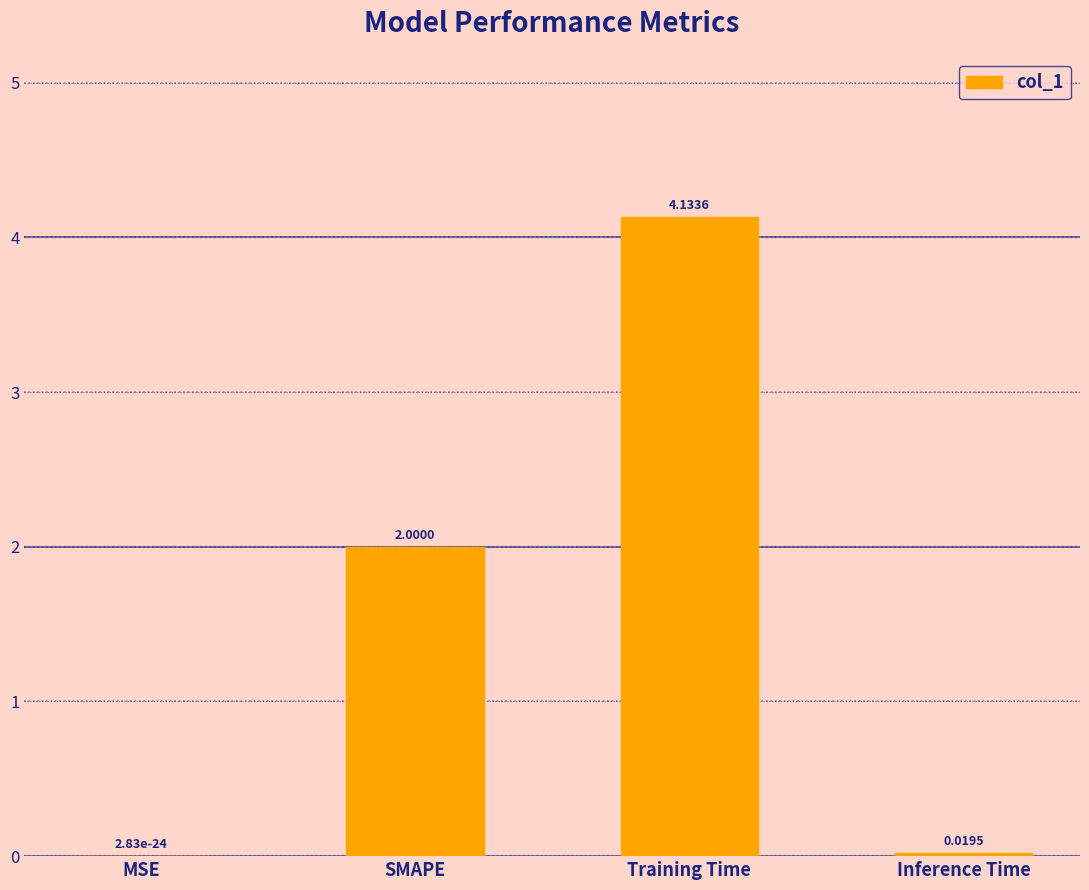

The value at MSE is 0.0. True or false?

True